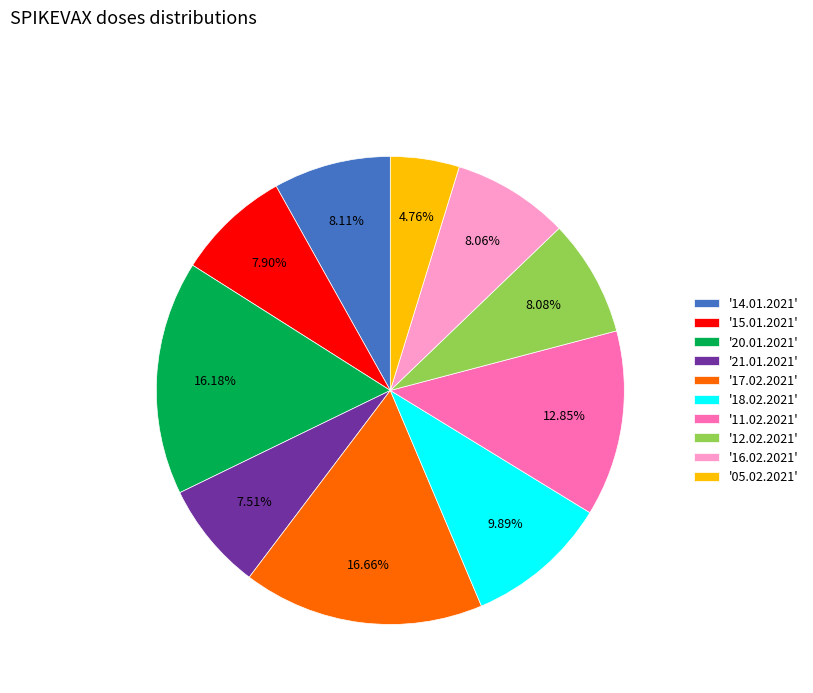

Does any single category account for the majority?

No